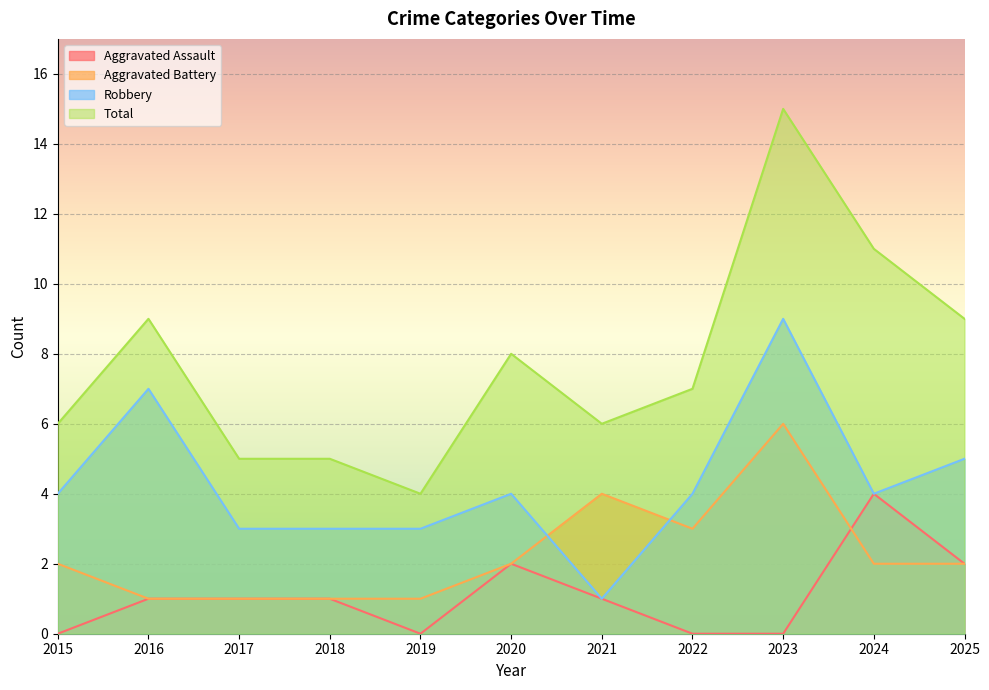

At 2020, list the series in order from smallest to largest.

Aggravated Assault, Aggravated Battery, Robbery, Total